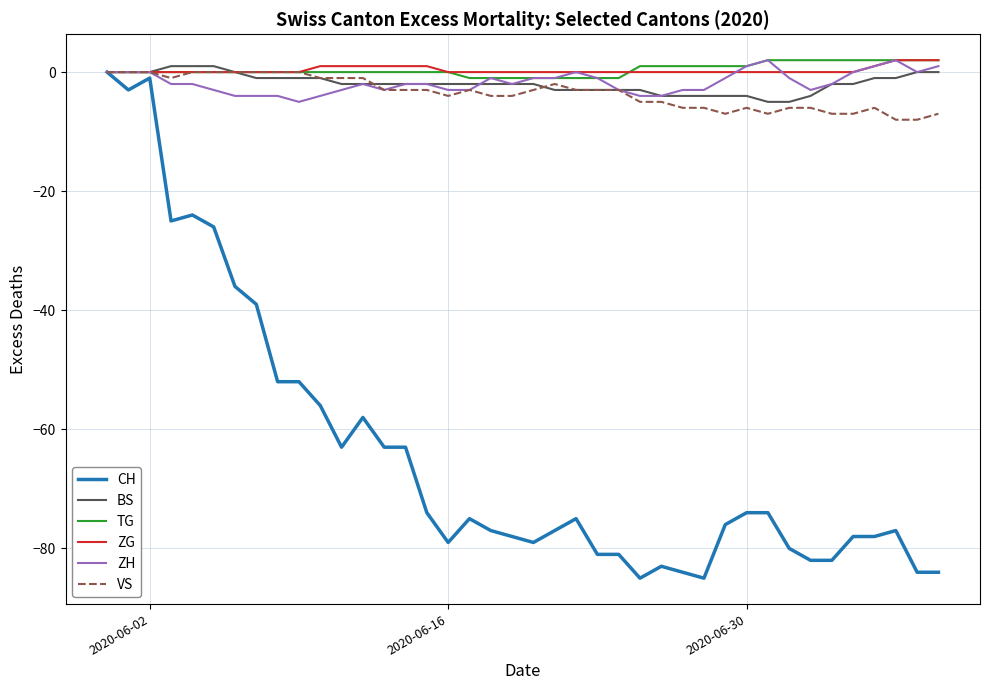

What are all the series names shown in the legend?

CH, BS, TG, ZG, ZH, VS